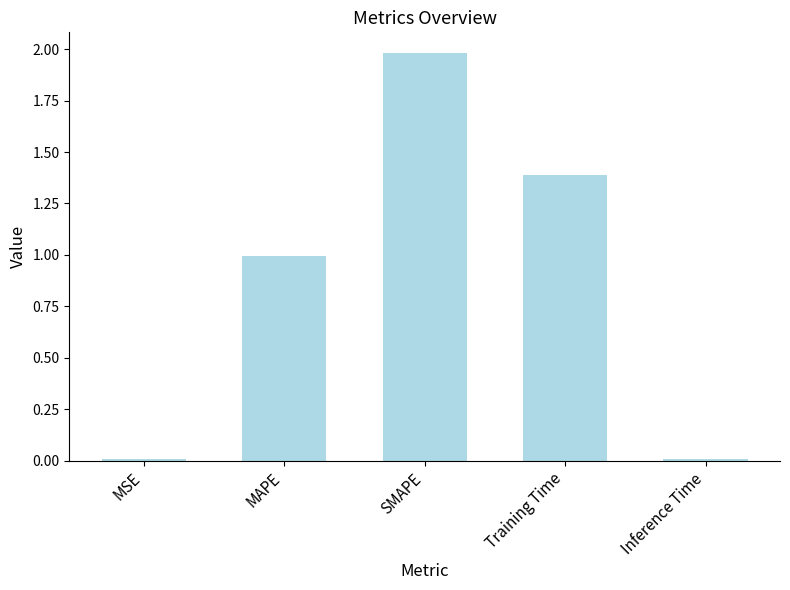

Is it true that the value at SMAPE is 2.6?

False